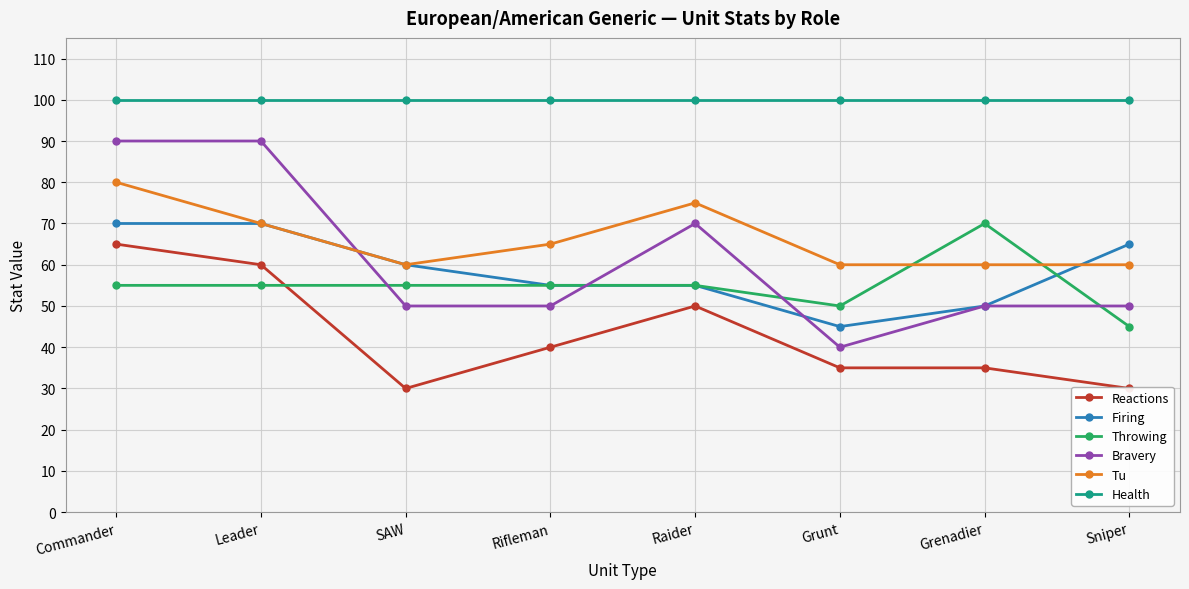

How many data points does each series have?

8